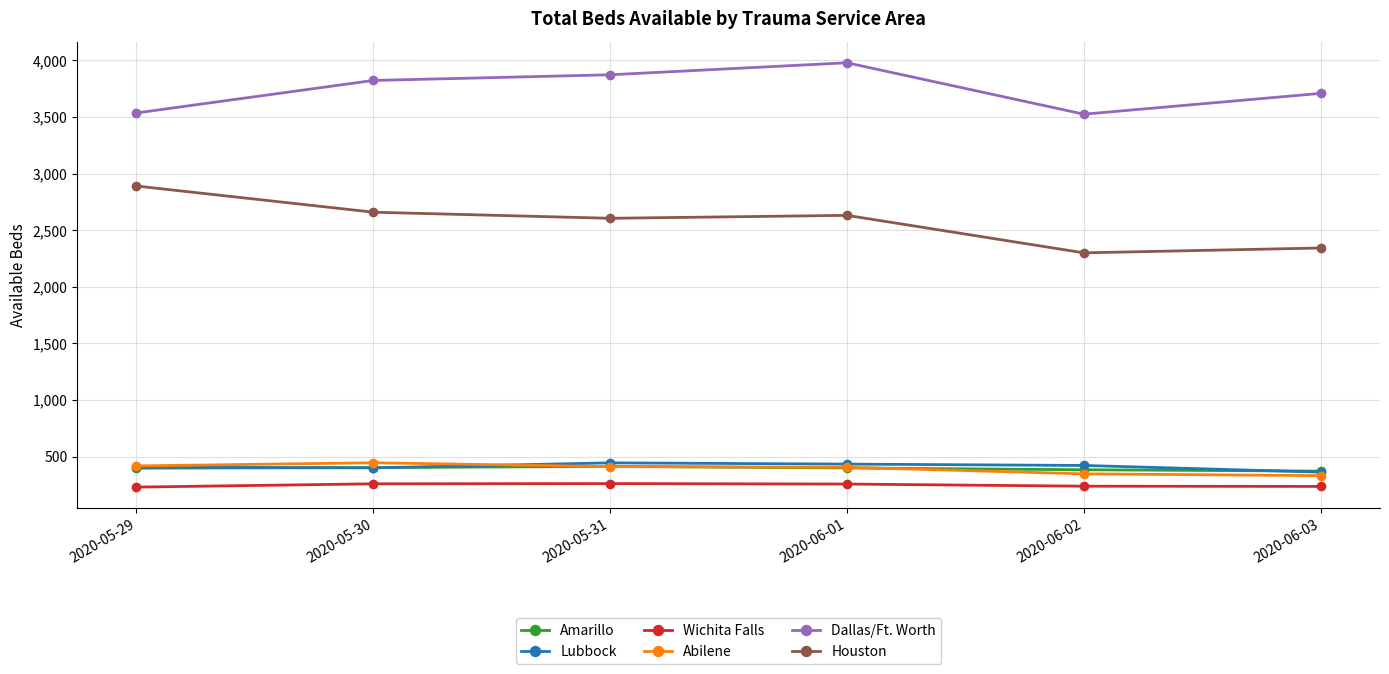

What is the difference between the maximum and second lowest values in the Wichita Falls series?

25